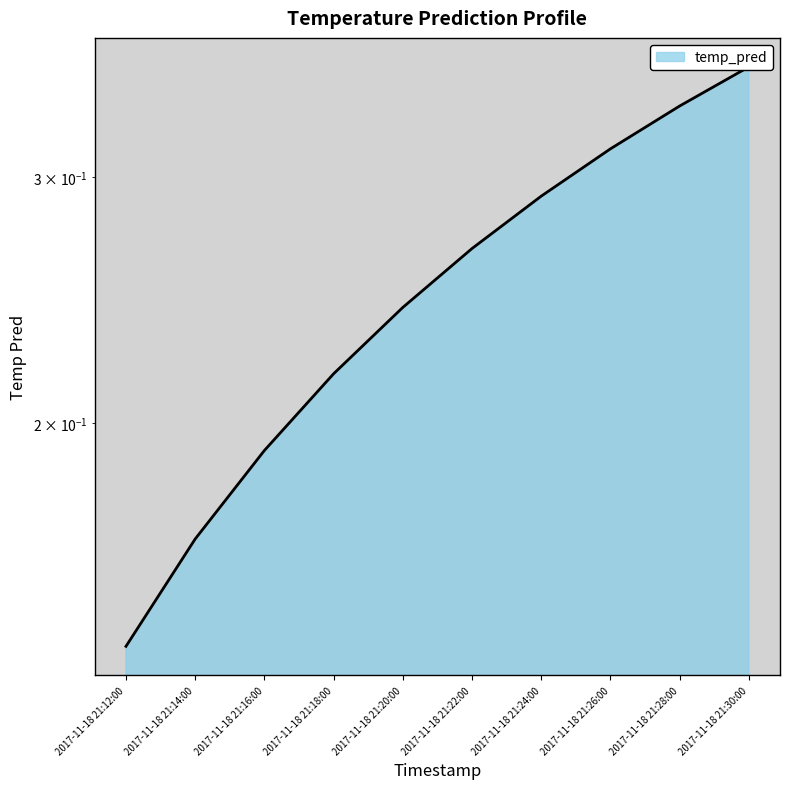

The chart shows a value of 0.3 at 2017-11-18 21:16:00. True or false?

False